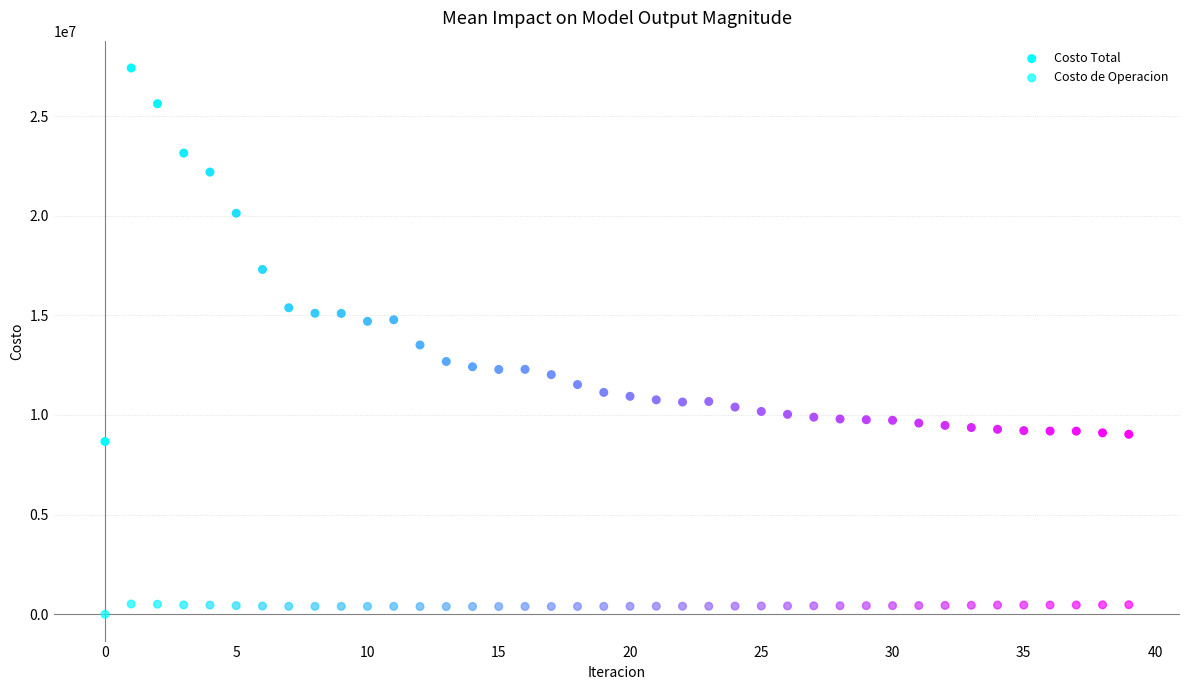

Count the number of points in this scatter plot.

80